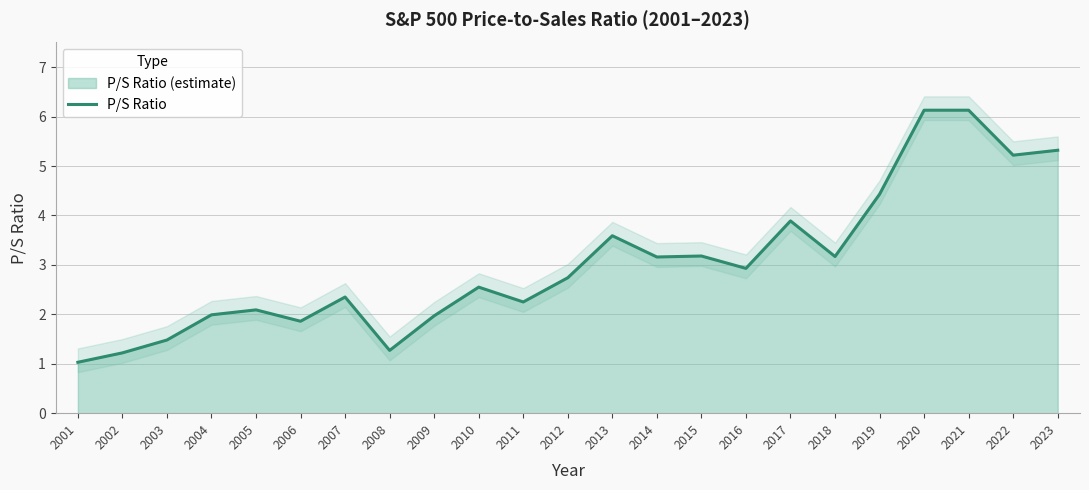

Where does the data first go above 2?

2005